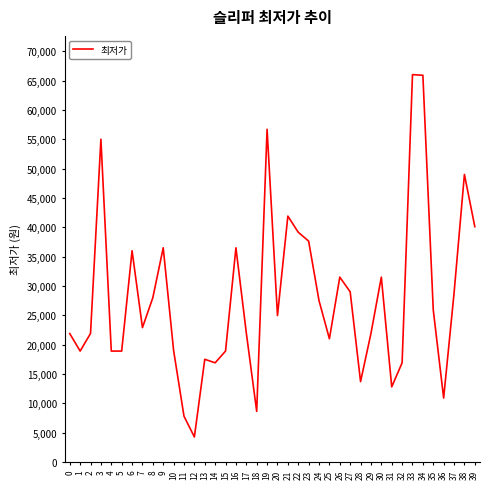

What is the minimum value shown in the chart?

4260